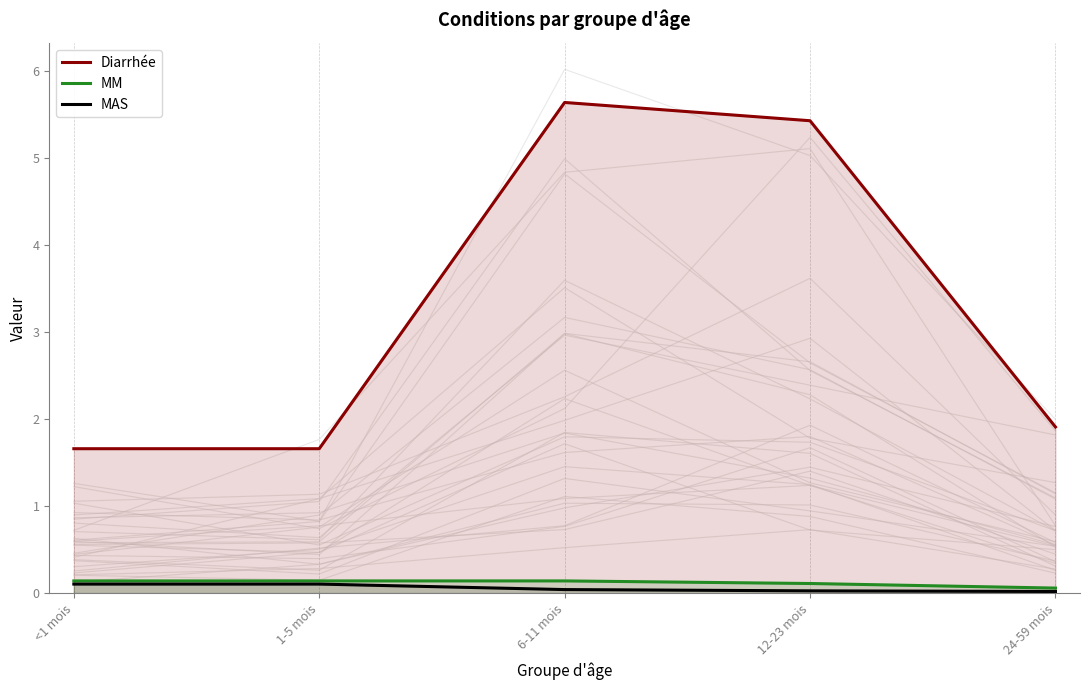

What are all the series names shown in the legend?

Diarrhée, MM, MAS